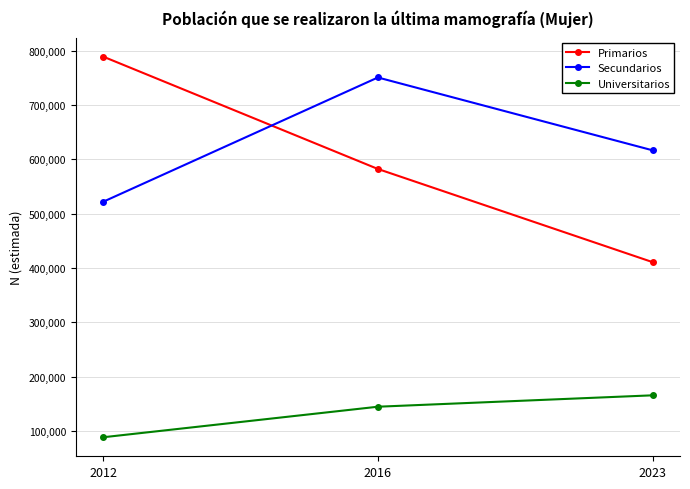

At which category does the chart reach its peak across all series?

2012